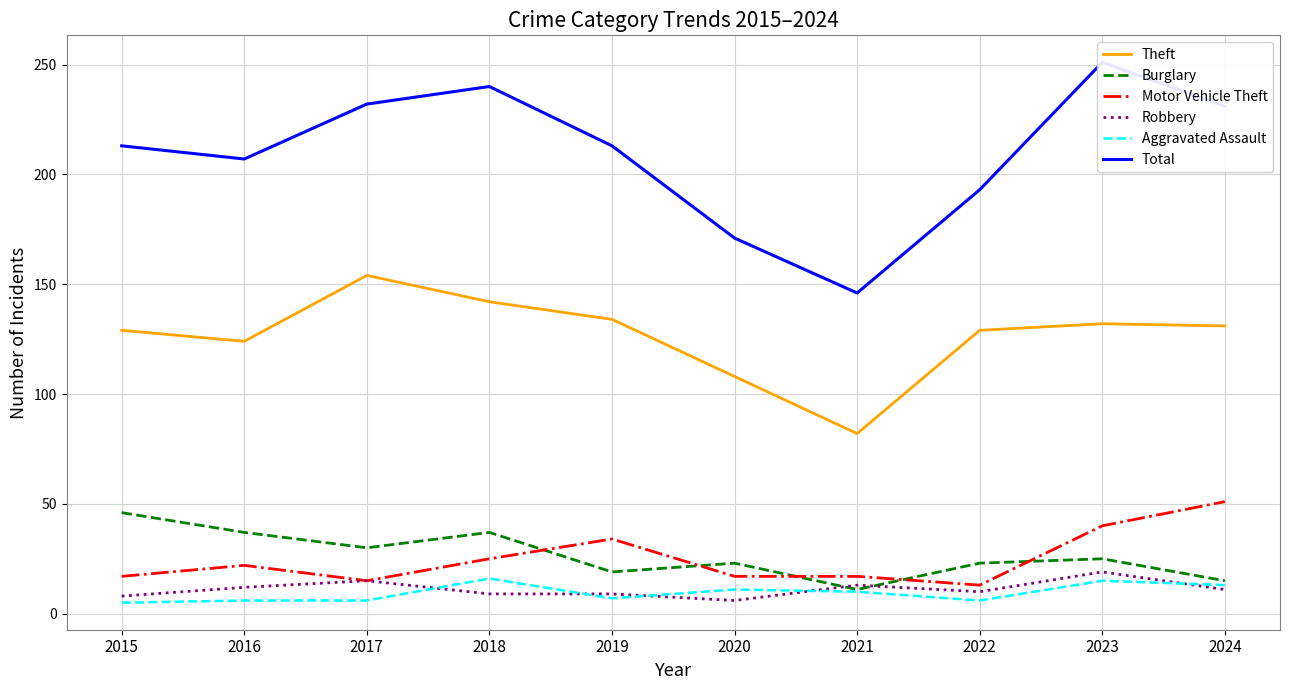

True or false: Robbery has a value of 12 at 2016.

True